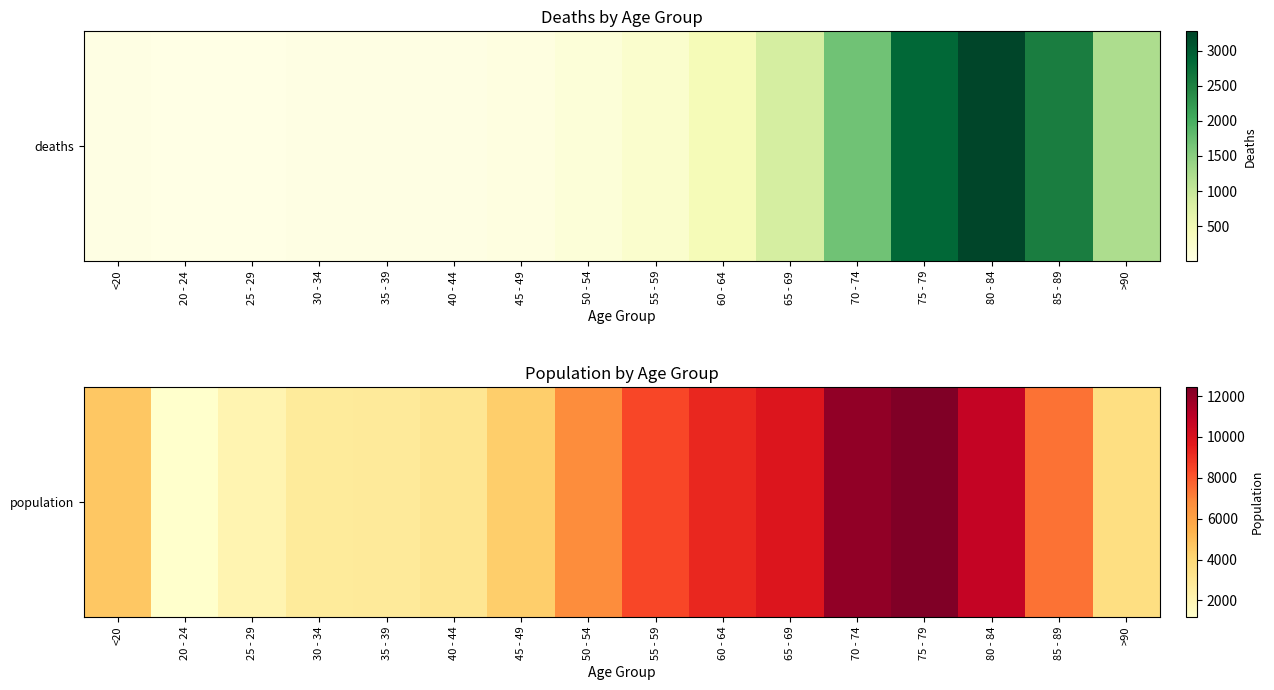

Reading right to left, extract all data points from this chart.

>90=3604	85 - 89=7417	80 - 84=10764	75 - 79=12434	70 - 74=12018	65 - 69=9883	60 - 64=9236	55 - 59=8400	50 - 54=6803	45 - 49=4396	40 - 44=3078	35 - 39=2814	30 - 34=2765	25 - 29=2038	20 - 24=1191	<20=4641